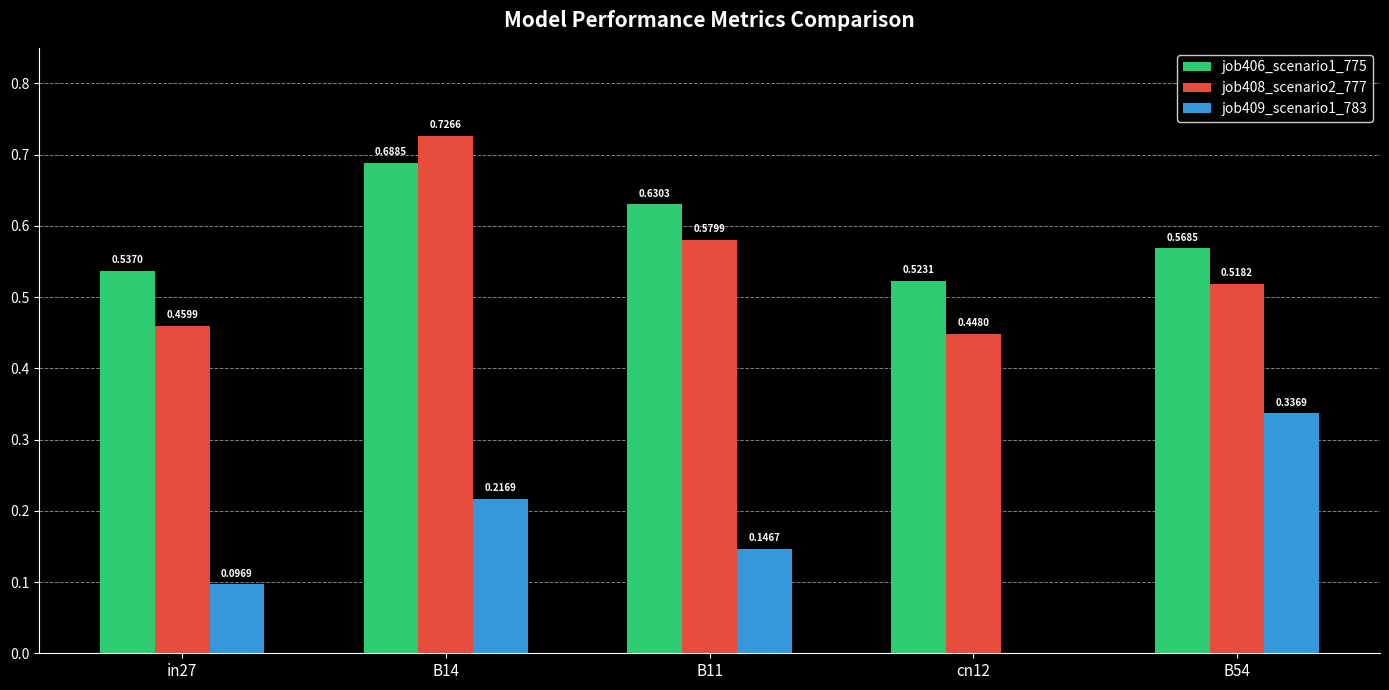

How many positive values does the job409_scenario1_783 series have?

4